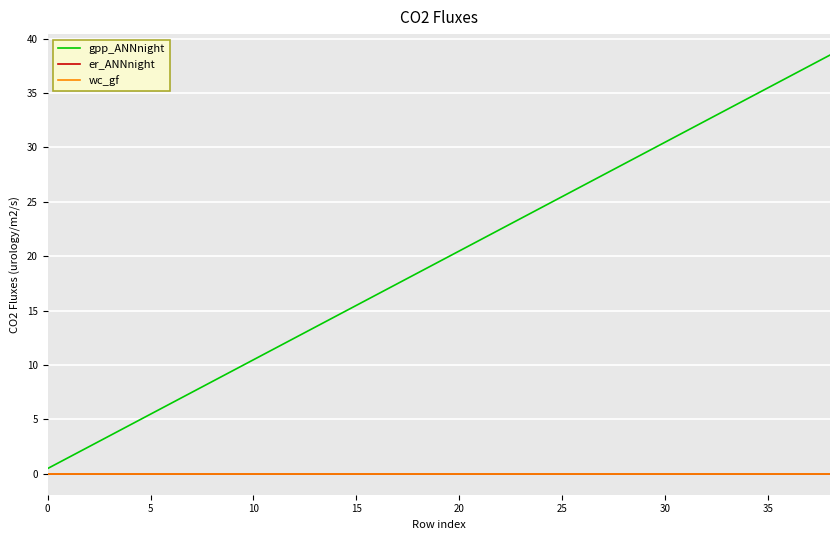

True or false: er_ANNnight has more than 1 interior local peaks.

False